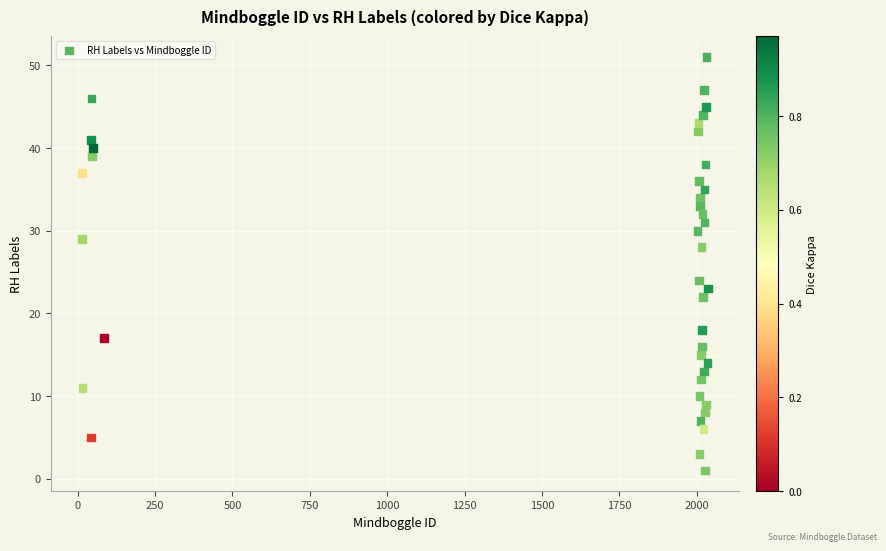

What is the range of Y values (max minus min)?

50